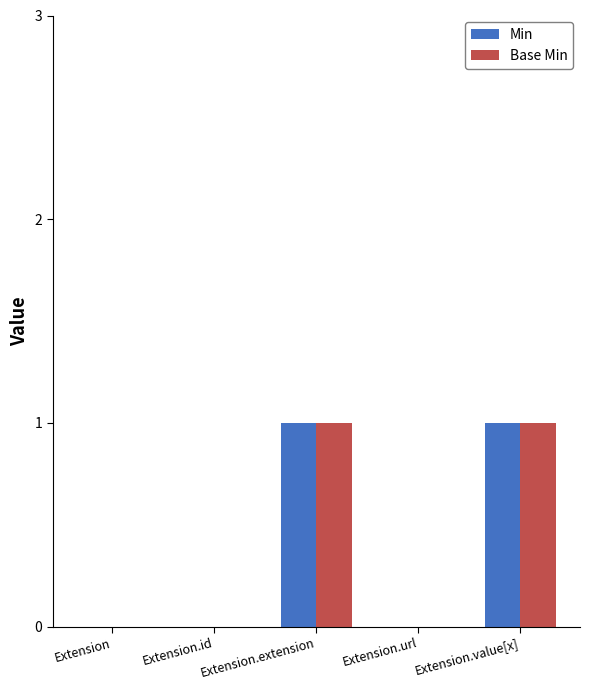

How many series are shown in this chart?

2